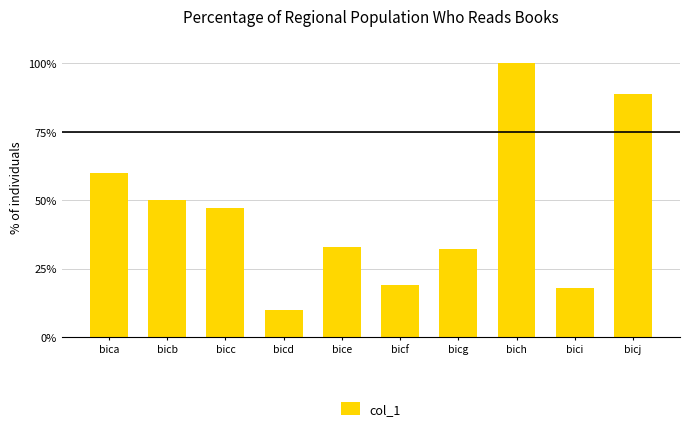

What is the maximum value shown in the chart?

100